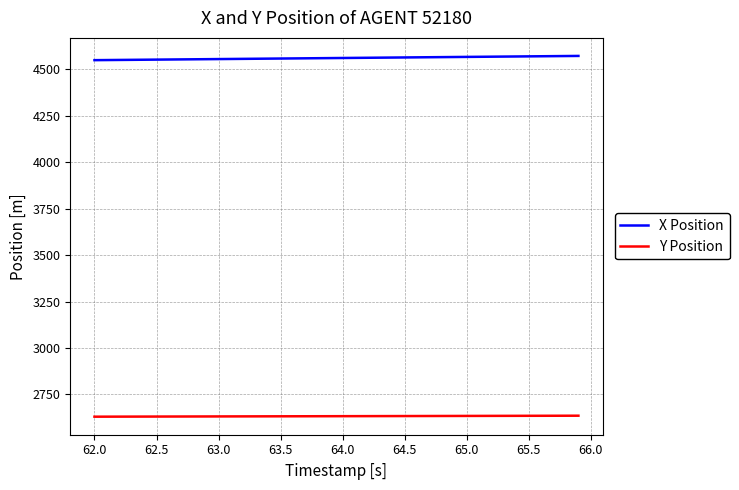

Which series has the largest total across all categories?

X Position